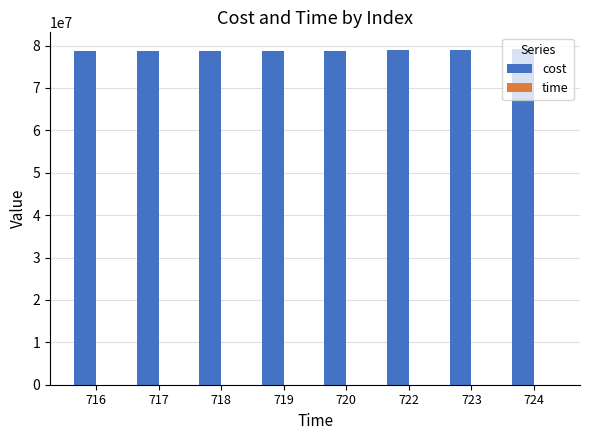

The value of cost at 717 is 43338187. True or false?

False